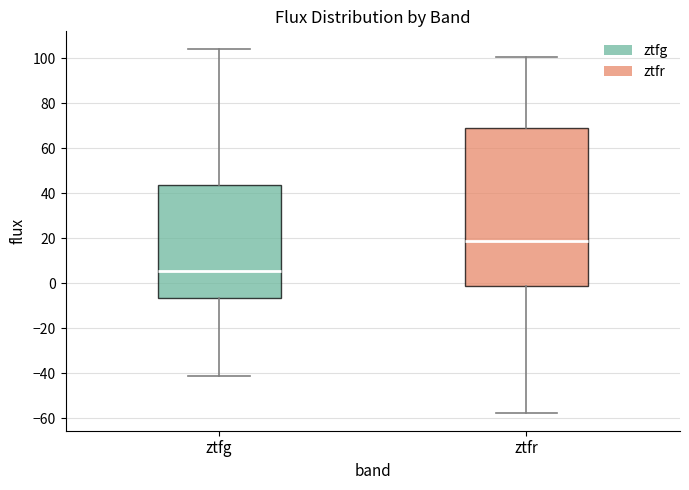

Which box has the lowest median line?

ztfg